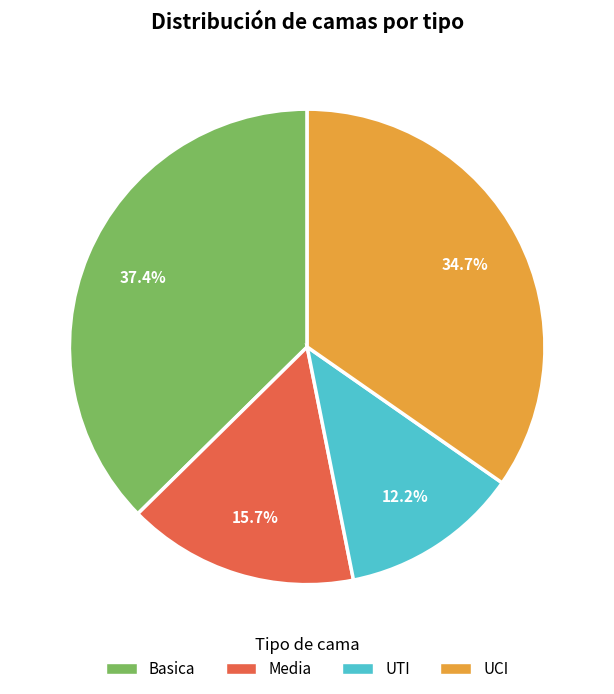

Rank the categories by value from lowest to highest.

UTI, Media, UCI, Basica